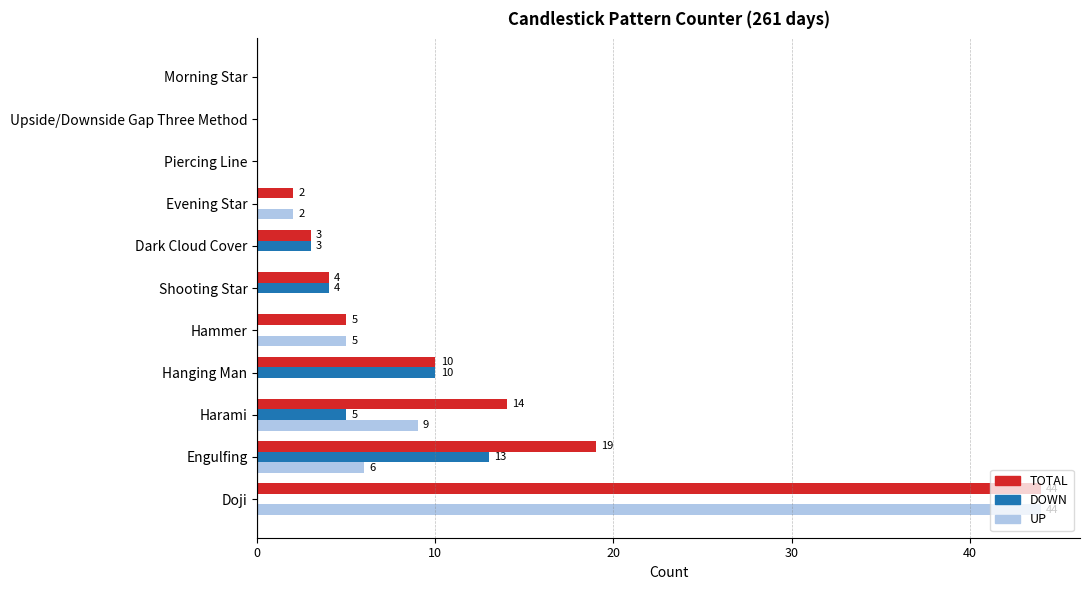

Read the TOTAL value at Shooting Star.

4